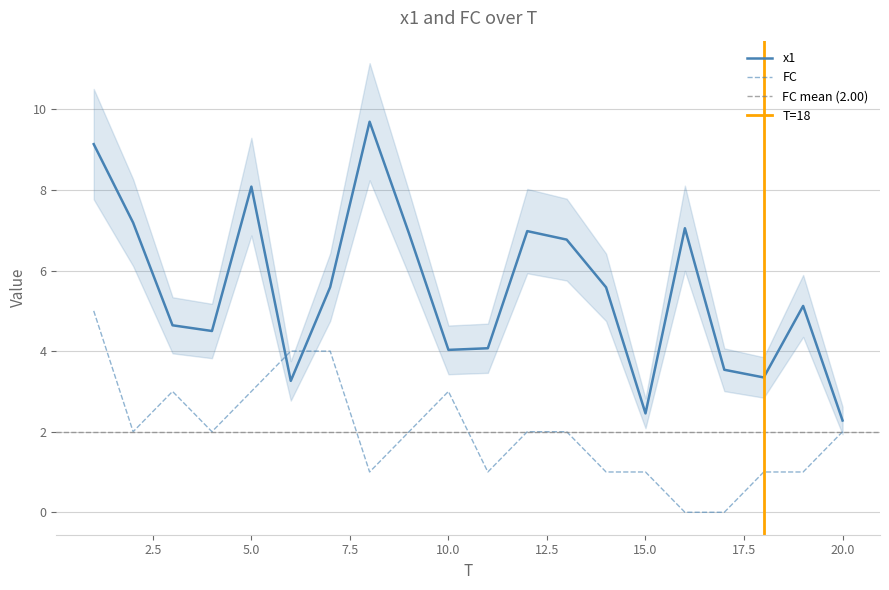

Reading left to right, what are all the values shown in this chart?

x1: 1=9.1	2=7.2	3=4.6	4=4.5	5=8.1	6=3.3	7=5.6	8=9.7	9=6.9	10=4.0	11=4.1	12=7.0	13=6.8	14=5.6	15=2.5	16=7.1	17=3.5	18=3.3	19=5.1	20=2.3
FC: 1=5.0	2=2.0	3=3.0	4=2.0	5=3.0	6=4.0	7=4.0	8=1.0	9=2.0	10=3.0	11=1.0	12=2.0	13=2.0	14=1.0	15=1.0	16=0.0	17=0.0	18=1.0	19=1.0	20=2.0